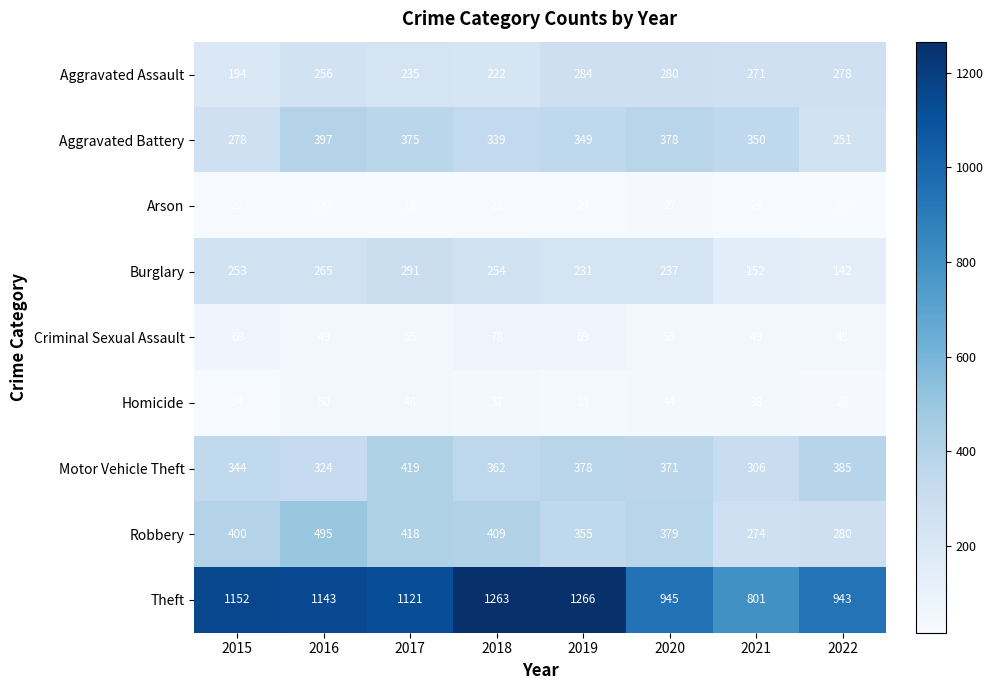

Which series has the largest range (max minus min)?

Theft